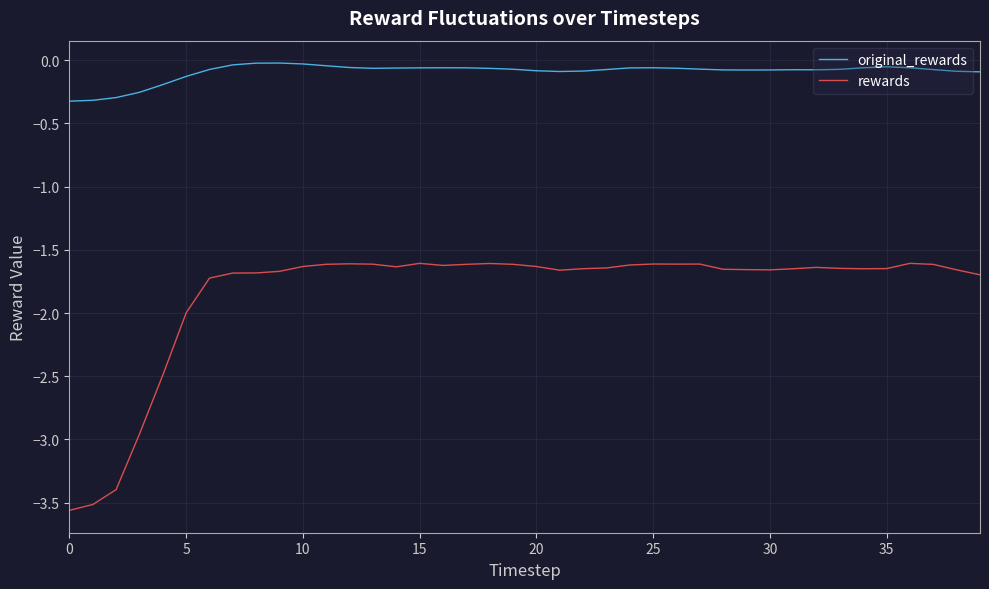

Which series has the largest total across all categories?

original_rewards